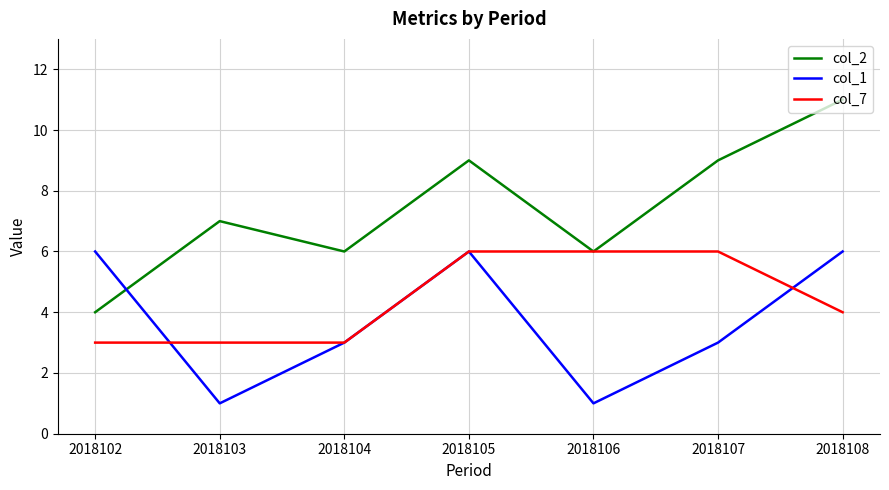

At which category does the chart reach its peak across all series?

2018108